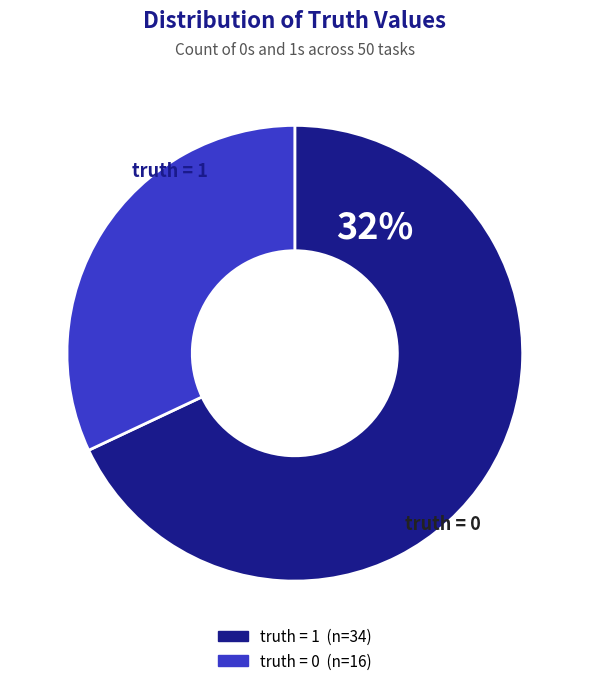

Combined, do 1 (truth=1) and 0 (truth=0) account for over 50%?

Yes